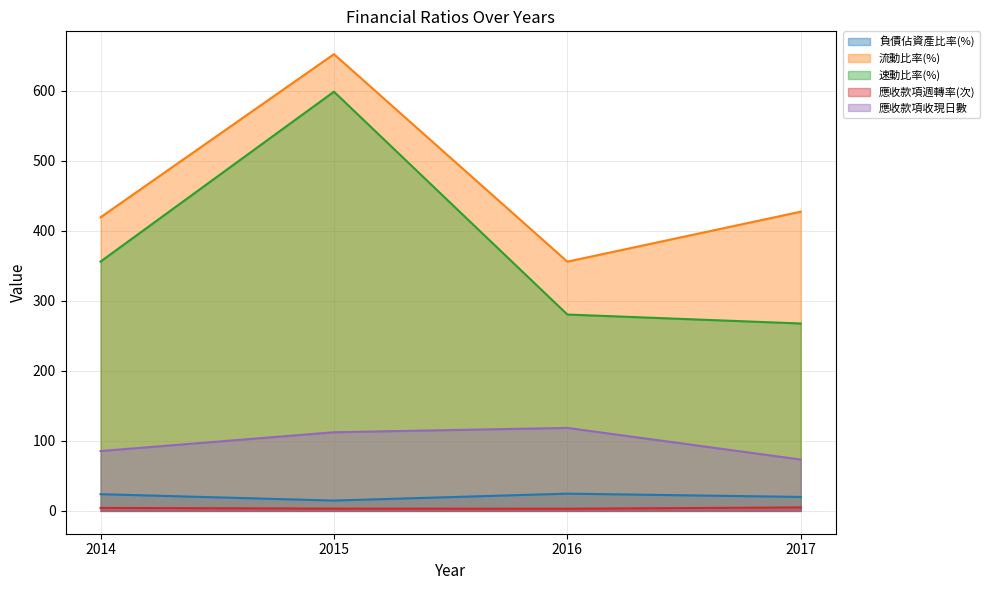

Which series changed the most between 2016 and 2017?

流動比率(%)